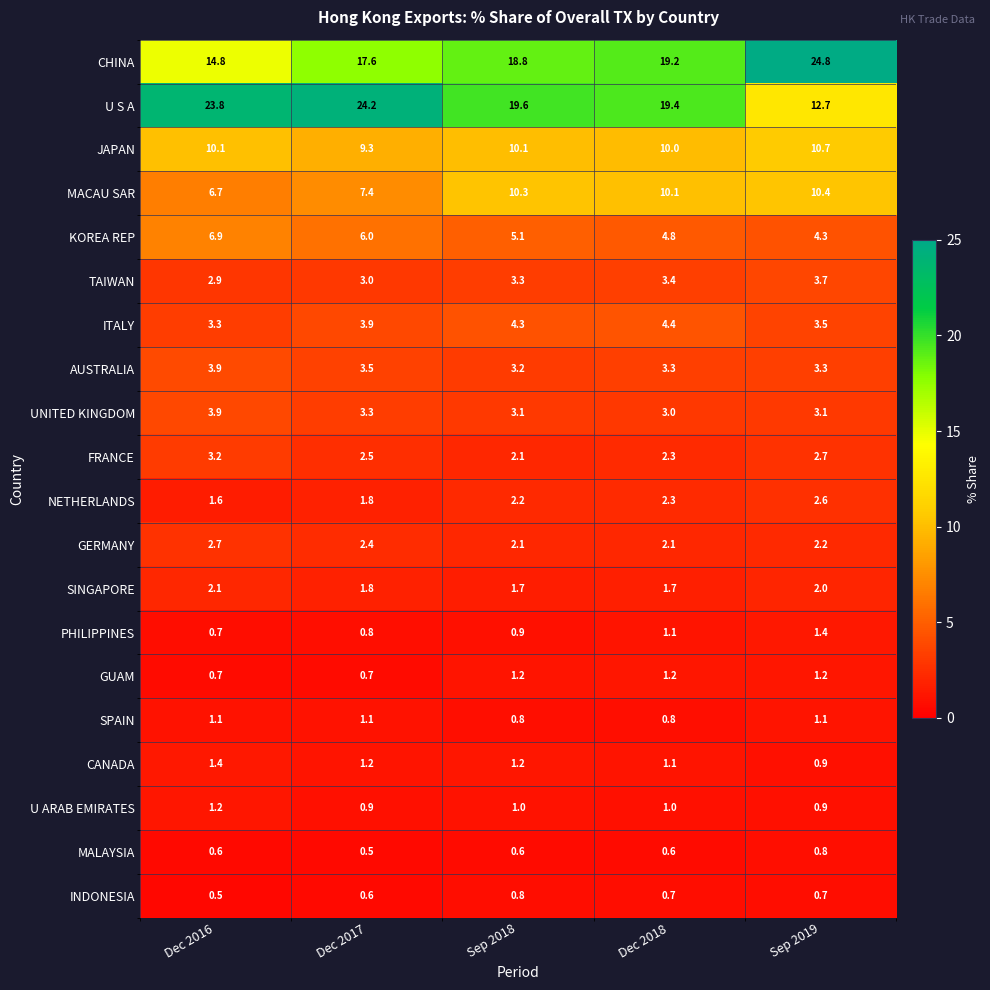

What value does the PHILIPPINES series have at Sep 2018?

0.9